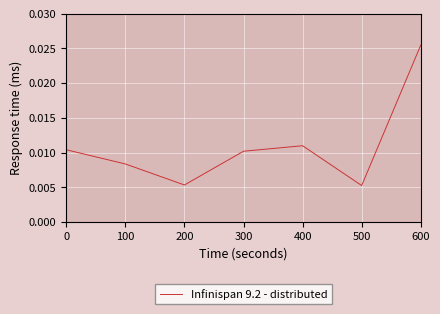

True or false: there are more than 2 points higher than both neighbors.

False